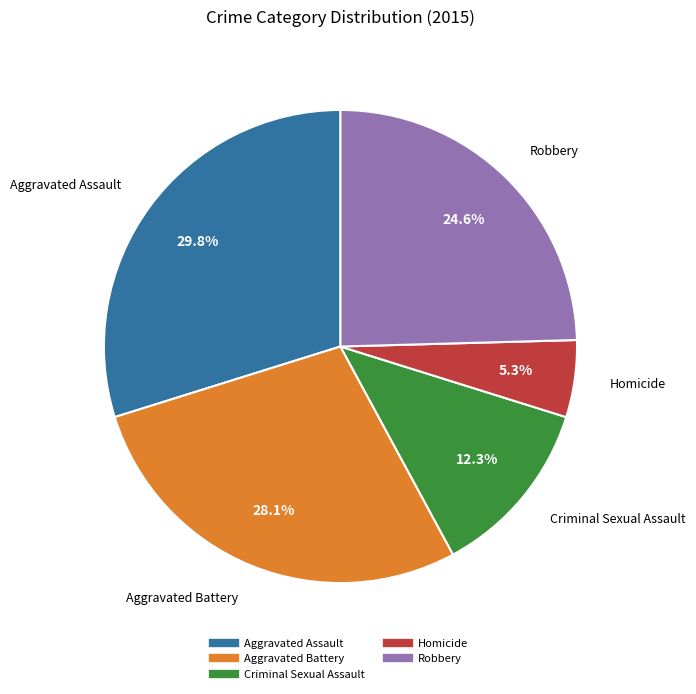

Between Aggravated Battery and Homicide, which is larger?

Aggravated Battery